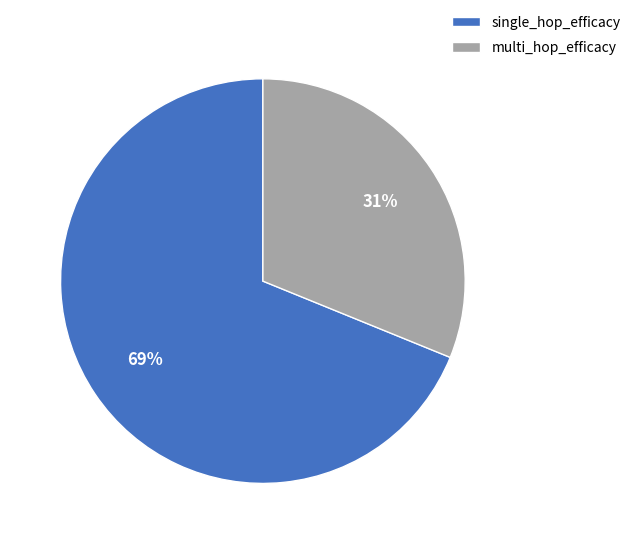

To the nearest percent, what is the difference between the single_hop_efficacy and multi_hop_efficacy slice percentages?

38%